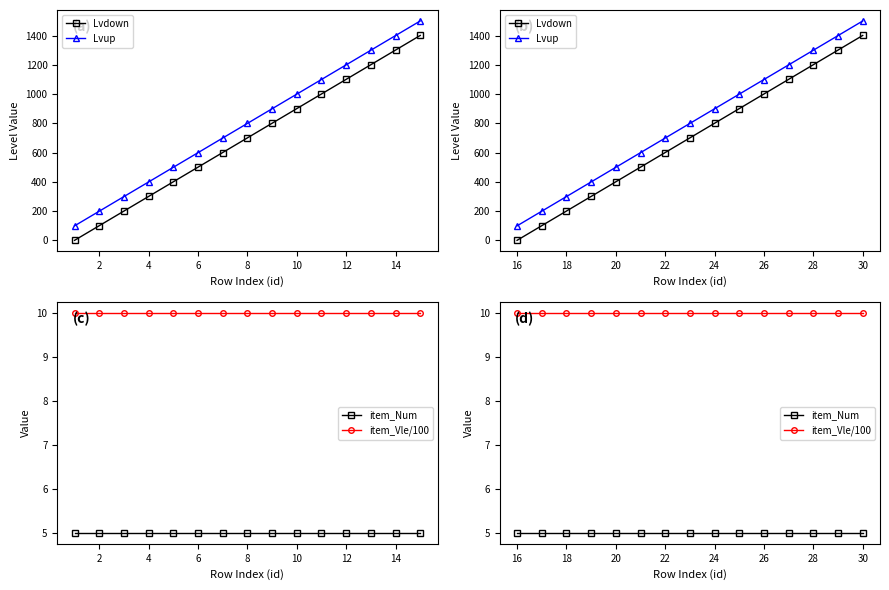

At which category is the sum across all series the highest?

30